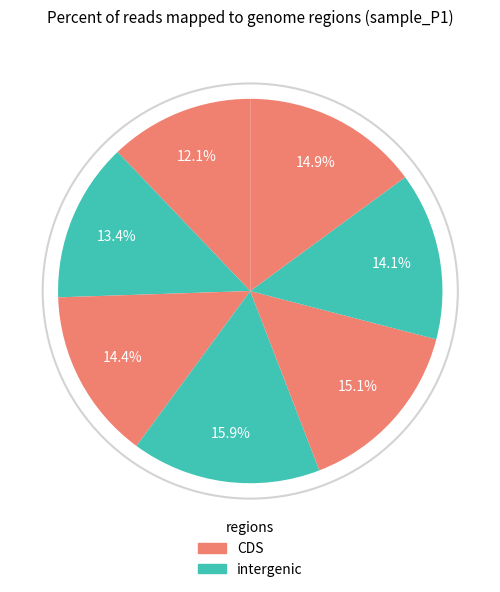

How many slices are in this pie chart?

7